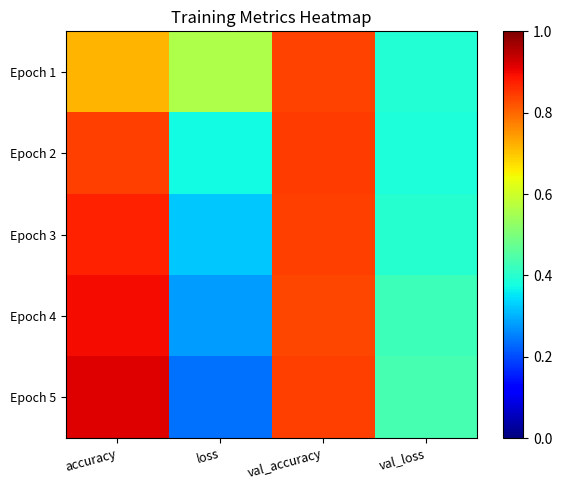

At how many categories does at least one series exceed 0?

4